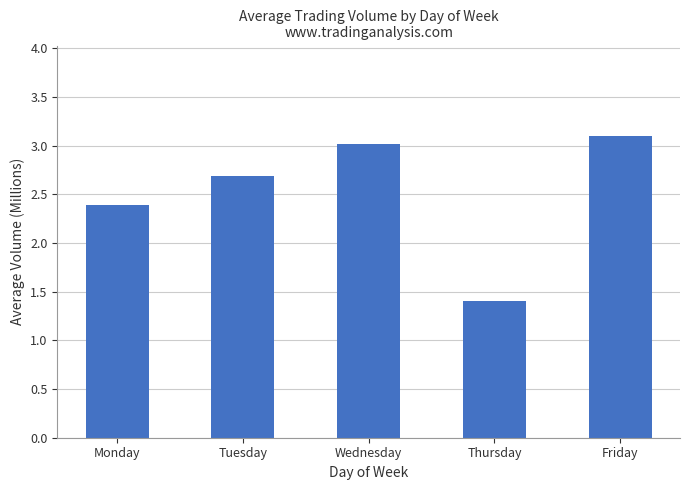

Which has a higher value, Friday or Tuesday?

Friday